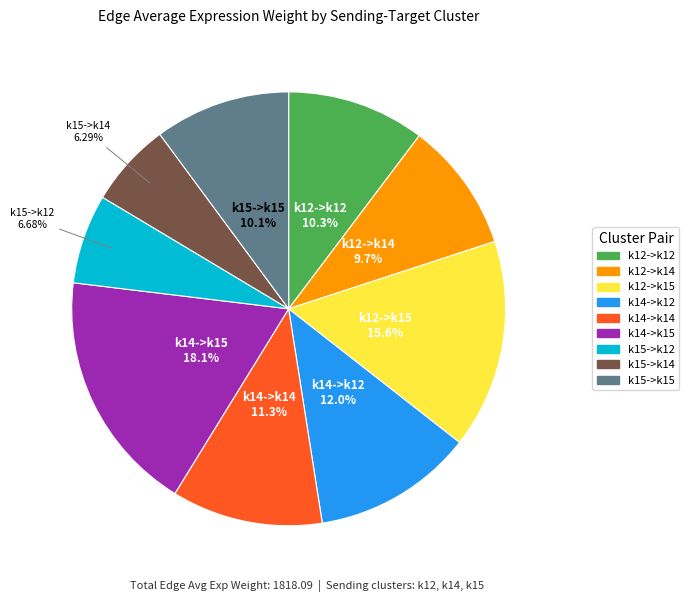

To the nearest percent, what portion does k14->k14 represent?

11%